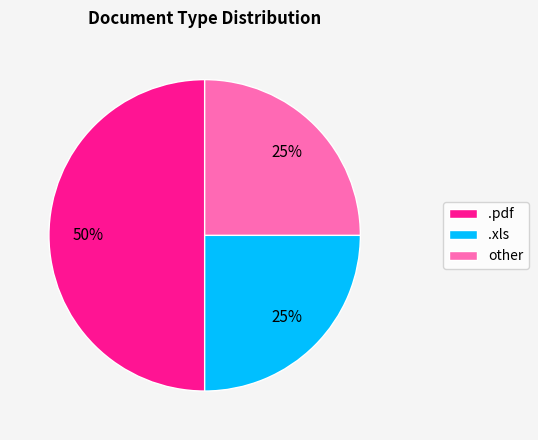

Which category has the biggest portion of the pie?

.pdf